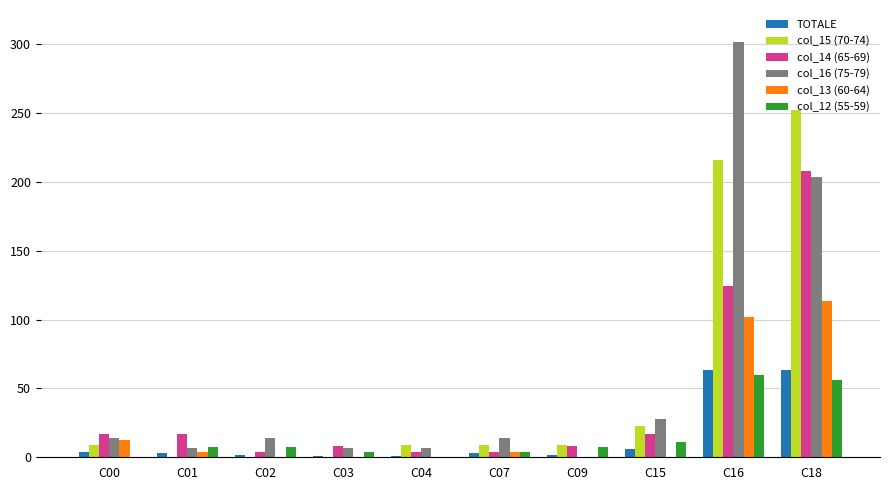

What is the maximum value for col_15 (70-74)?

252.0